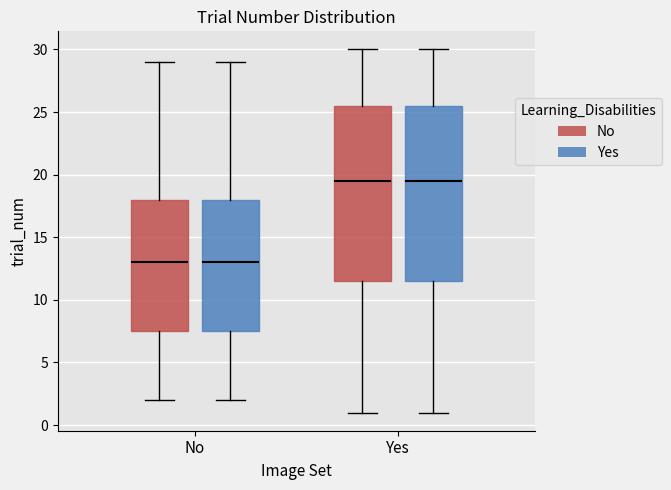

Where does the median line of the box for No (Yes) sit on the y-axis? The values are not printed on the chart, so give them approximately, as read against the axis.

13.0